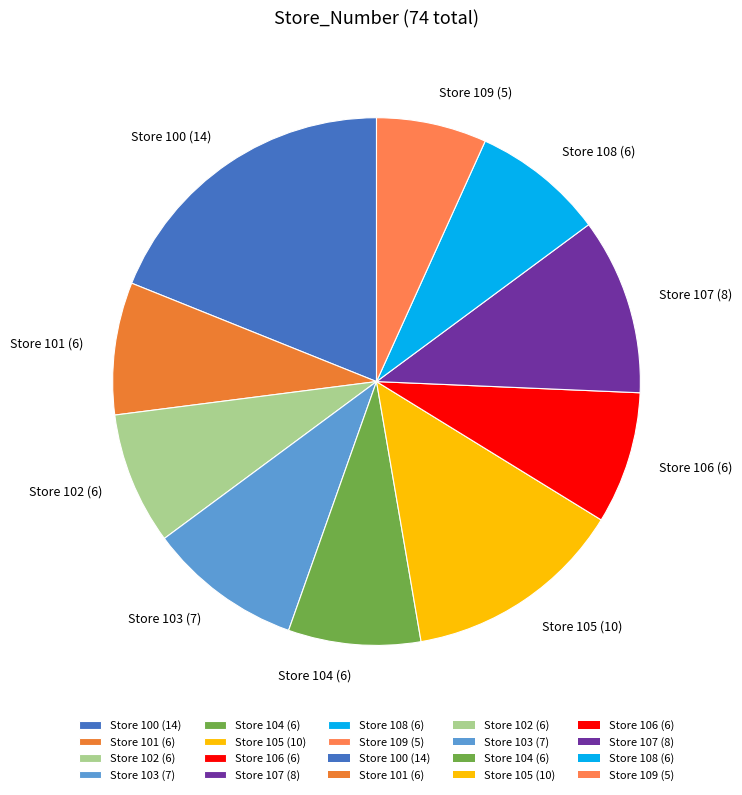

What is the ratio of the value at Store 108 (6) to the value at Store 109 (5)?

1.2